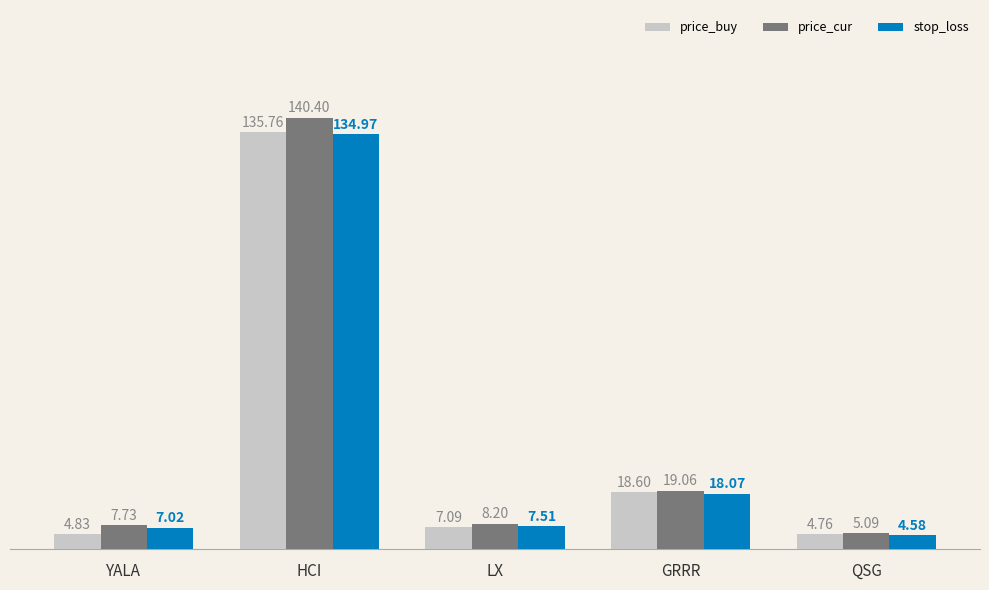

Is the value of price_buy at GRRR greater than the value of price_cur at YALA?

Yes